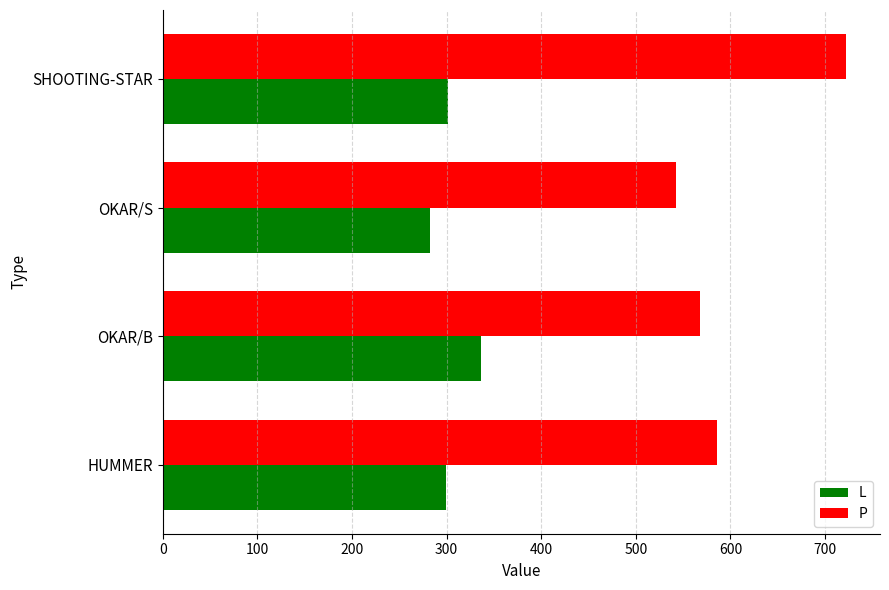

What is the smallest value displayed?

282